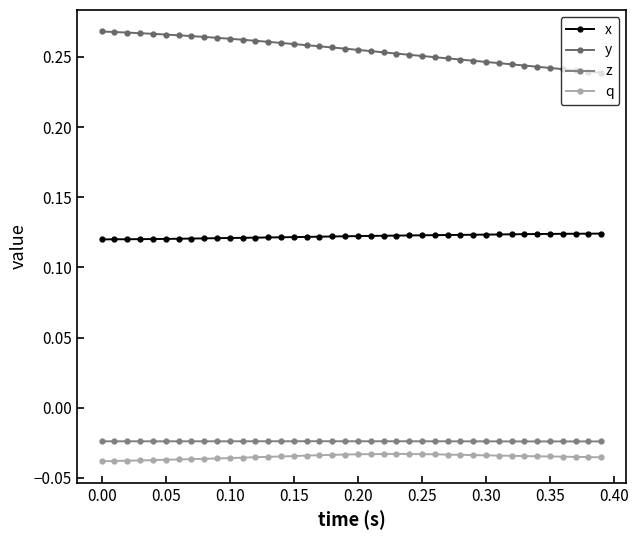

Does the chart have visible grid lines?

No